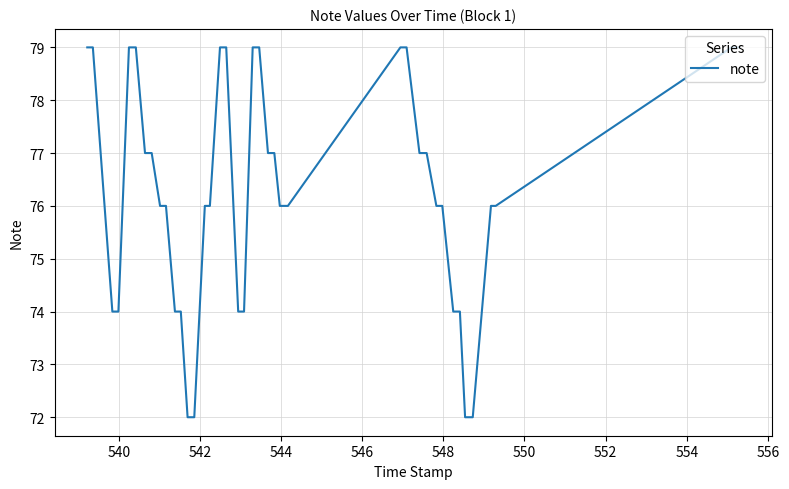

What is the difference between the maximum and minimum values?

7